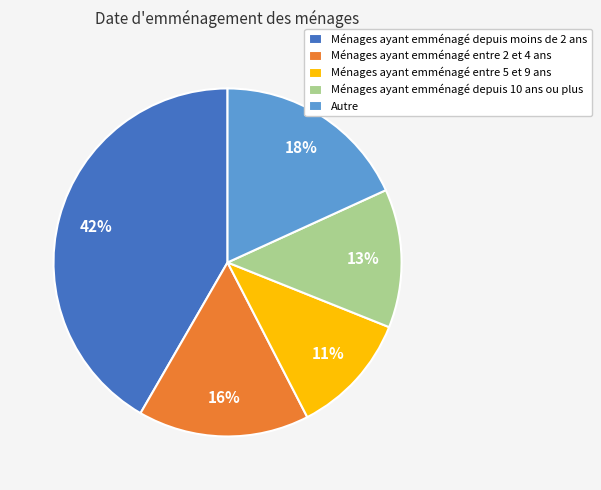

What percentage is the Ménages ayant emménagé entre 2 et 4 ans slice, to the nearest percent?

16%